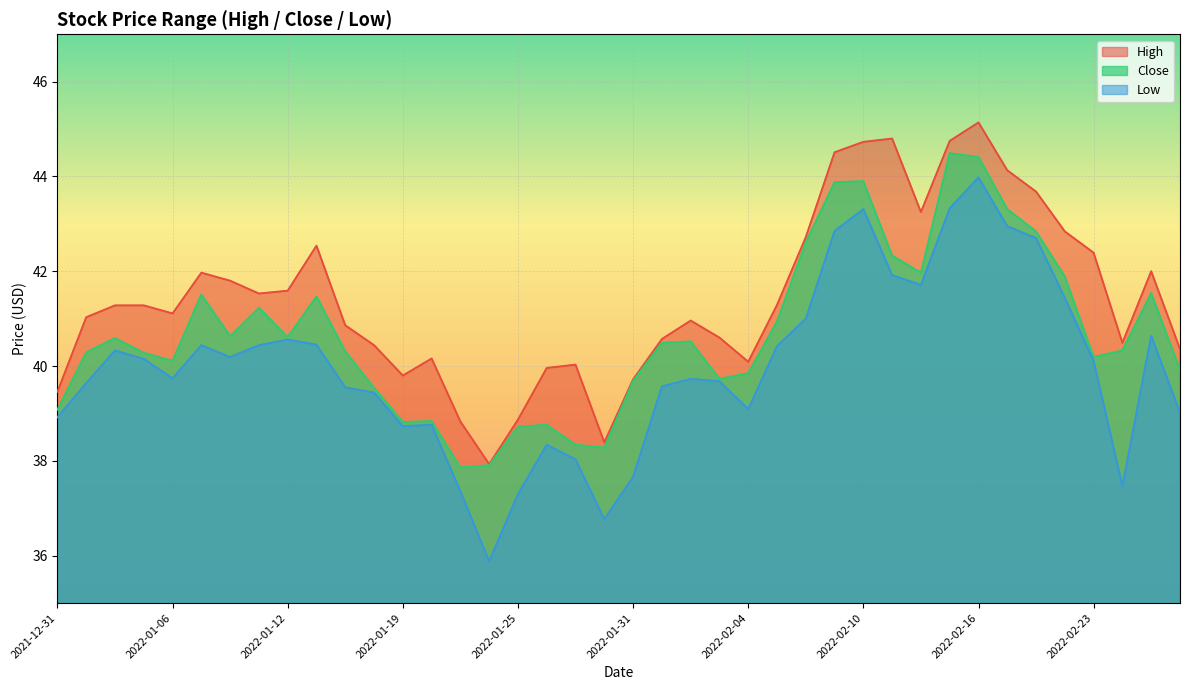

What is the approximate value of Close at 2022-02-03?

39.7